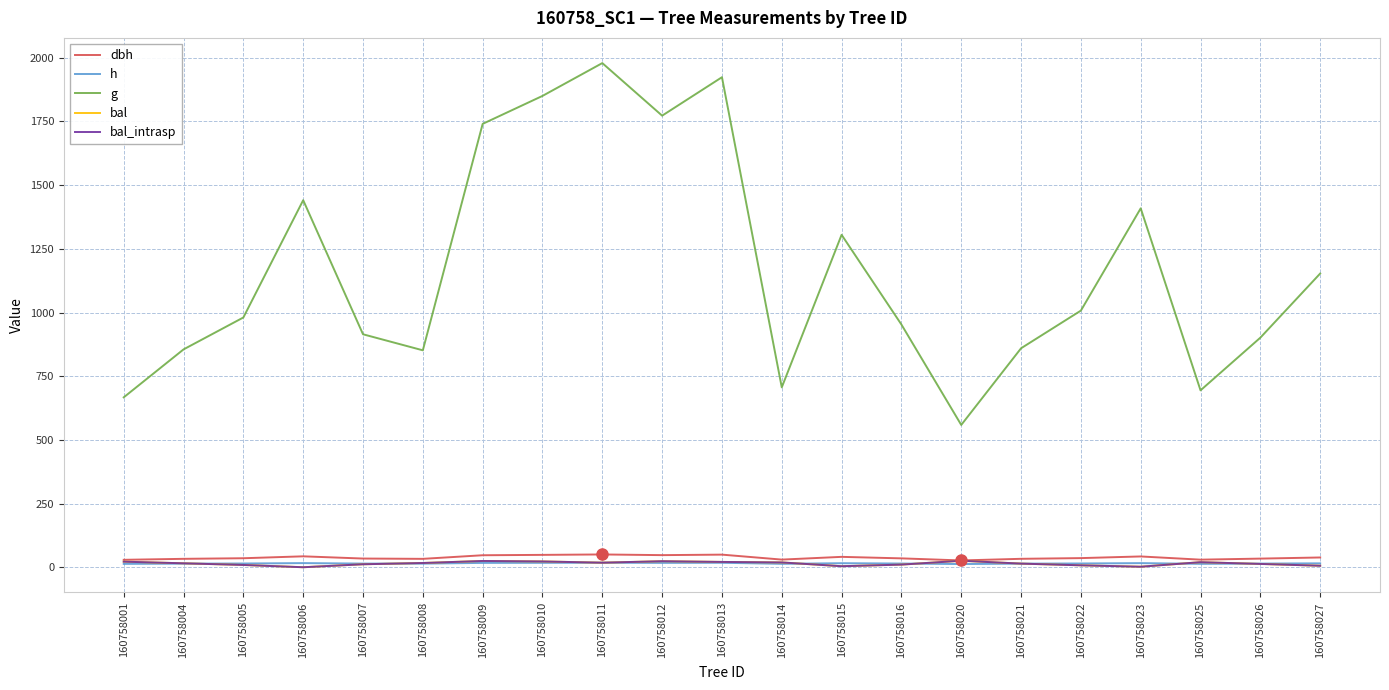

Reading right to left, transcribe all the data shown in this chart.

dbh: 38.3	33.9	29.7	42.4	35.8	33.1	26.7	34.8	40.8	30.0	49.5	47.5	50.2	48.5	47.1	32.9	34.1	42.8	35.3	33.0	29.1
h: 15.3	14.3	13.3	16.1	14.8	14.2	12.5	14.6	15.8	13.4	17.5	17.1	17.6	17.3	17.0	14.1	14.4	16.2	14.7	14.1	13.2
g: 1153.1	901.3	694.5	1409.0	1007.5	859.6	558.6	952.9	1305.1	706.2	1923.8	1772.8	1979.2	1850.4	1740.6	851.6	914.6	1441.0	980.5	855.2	667.0
bal: 5.9	13.0	19.9	2.0	7.5	14.2	25.5	10.3	4.0	18.9	20.9	23.7	17.9	22.8	24.6	16.7	11.7	0.0	8.9	15.5	21.8
bal_intrasp: 5.9	13.0	19.9	2.0	7.5	14.2	25.5	10.3	4.0	18.9	20.9	23.7	17.9	22.8	24.6	16.7	11.7	0.0	8.9	15.5	21.8